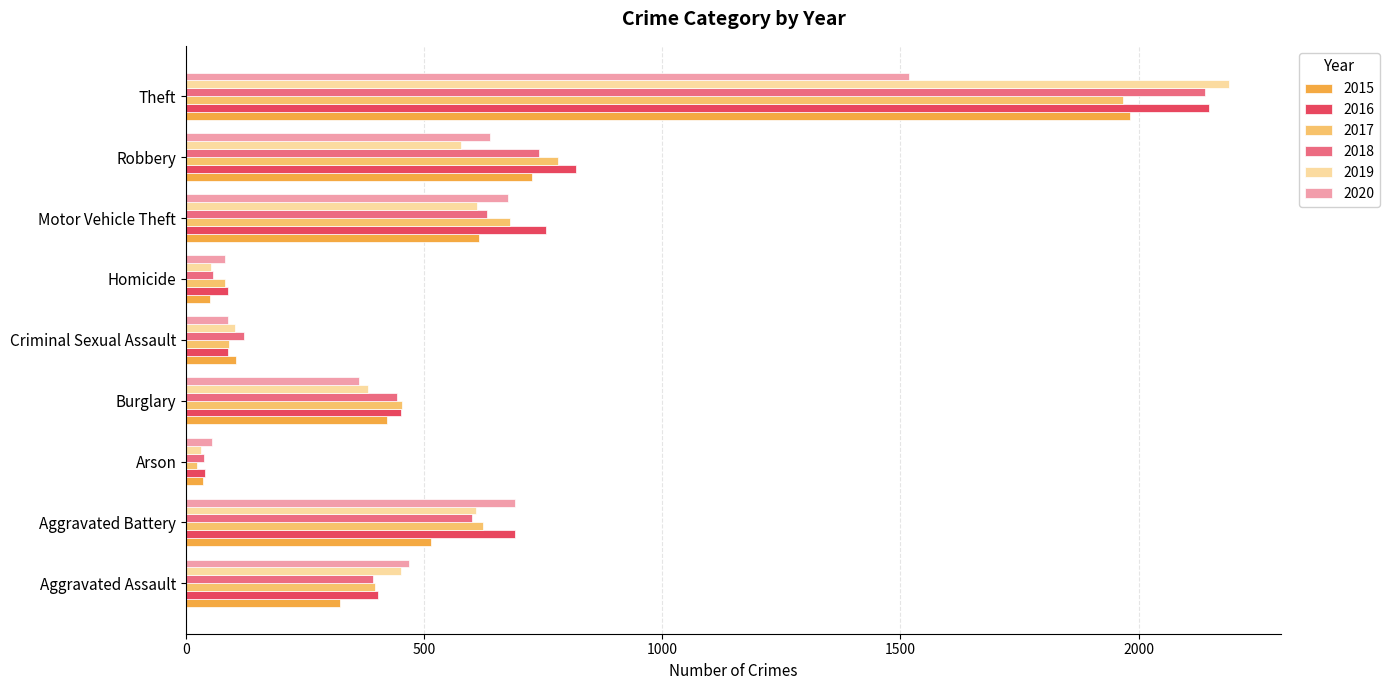

What is the sum of all 2015 values?

4771